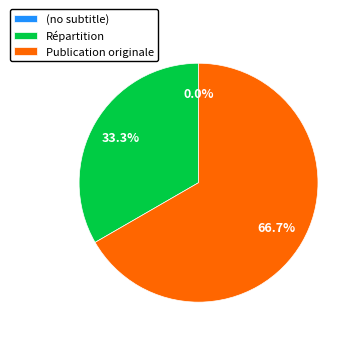

Count the number of slices in the pie.

3